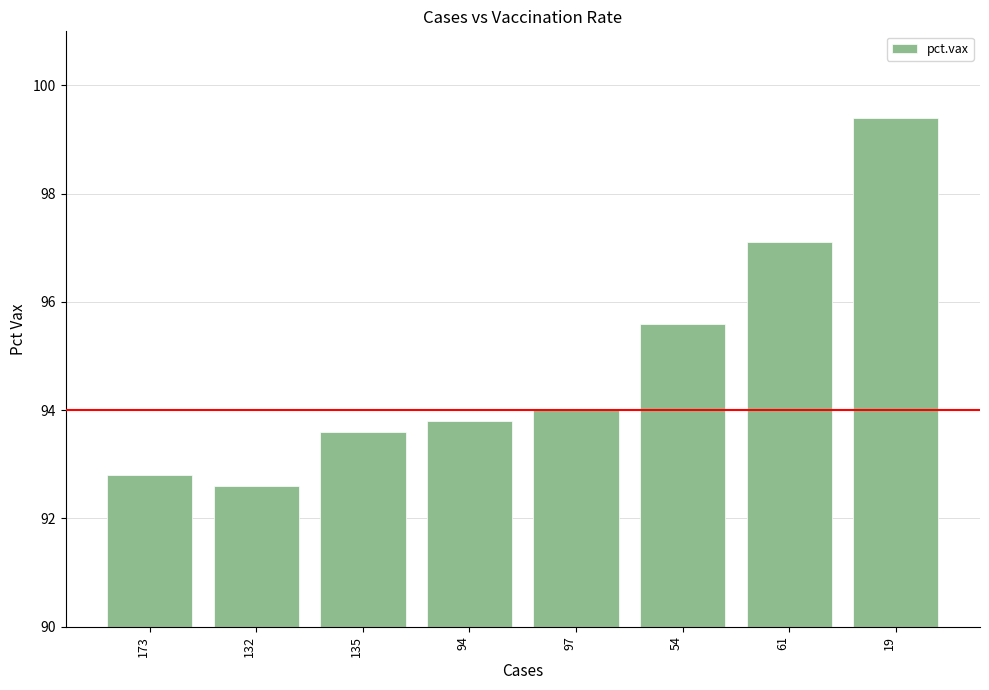

What is the change in value from 97 to 19?

+5.4